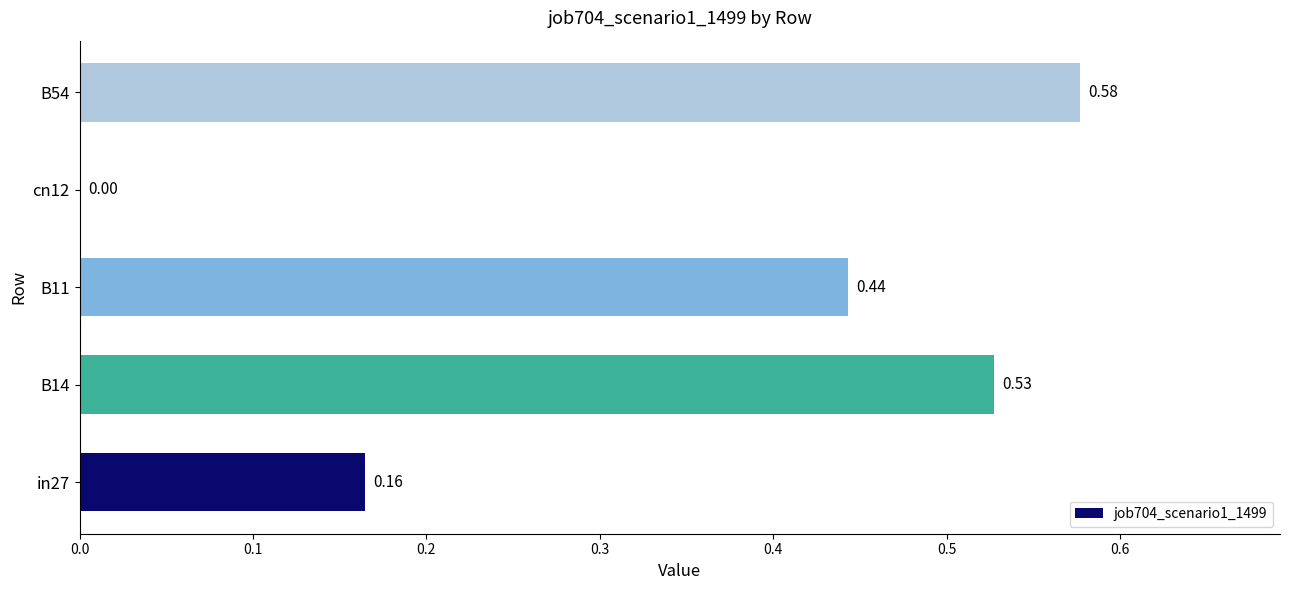

Which category has the highest value across all series?

B54